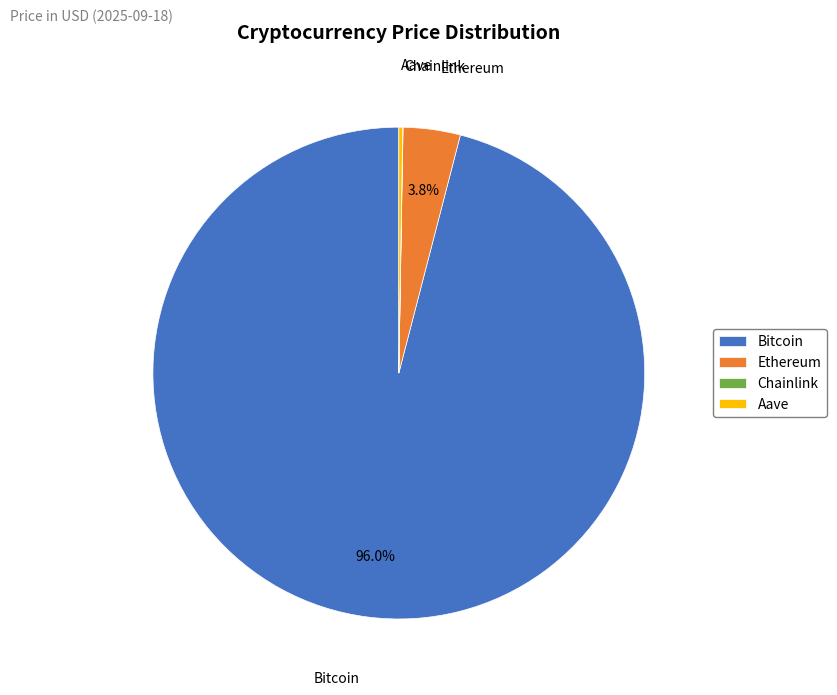

Which slice represents more than half of the pie?

Bitcoin